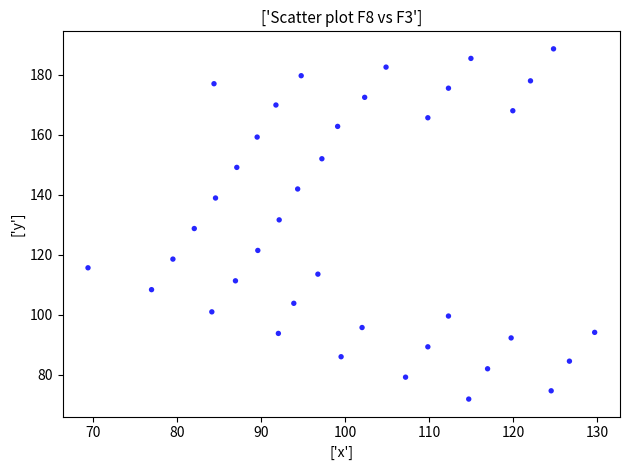

What is the range of X values (max minus min)?

60.2